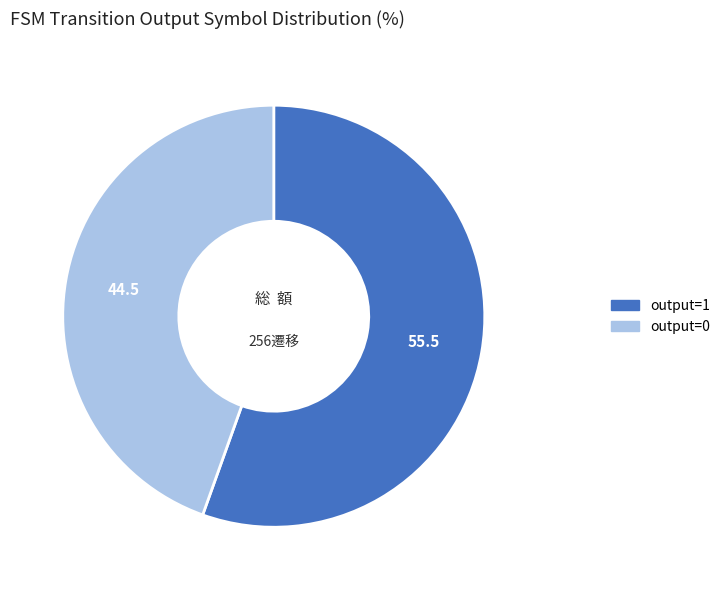

Does output=0 account for over 50% of the chart?

No